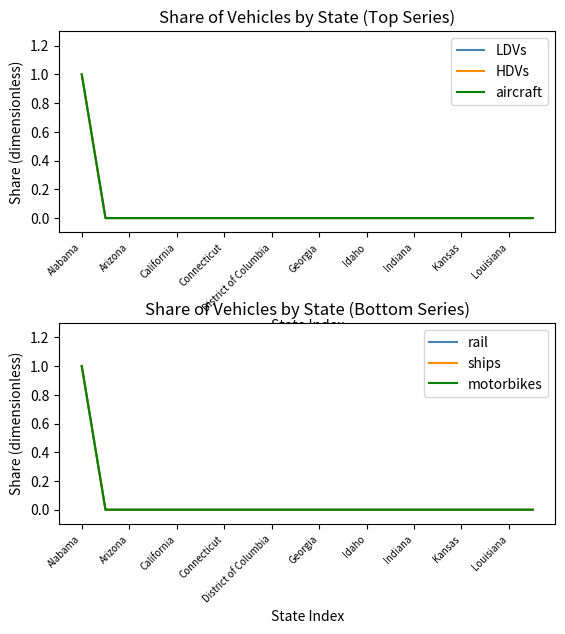

True or false: aircraft has more than 1 points higher than both neighbors.

False